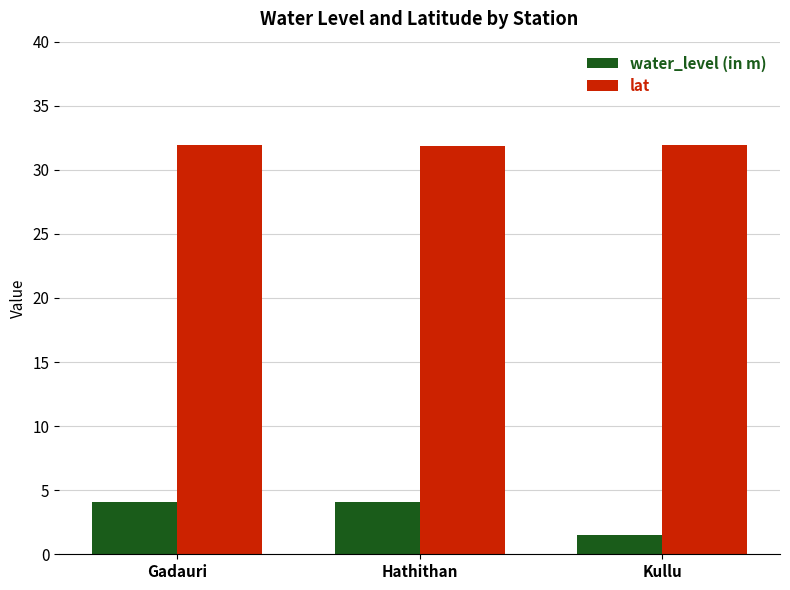

What is the value of the lat bar at the 3rd from the left?

32.0